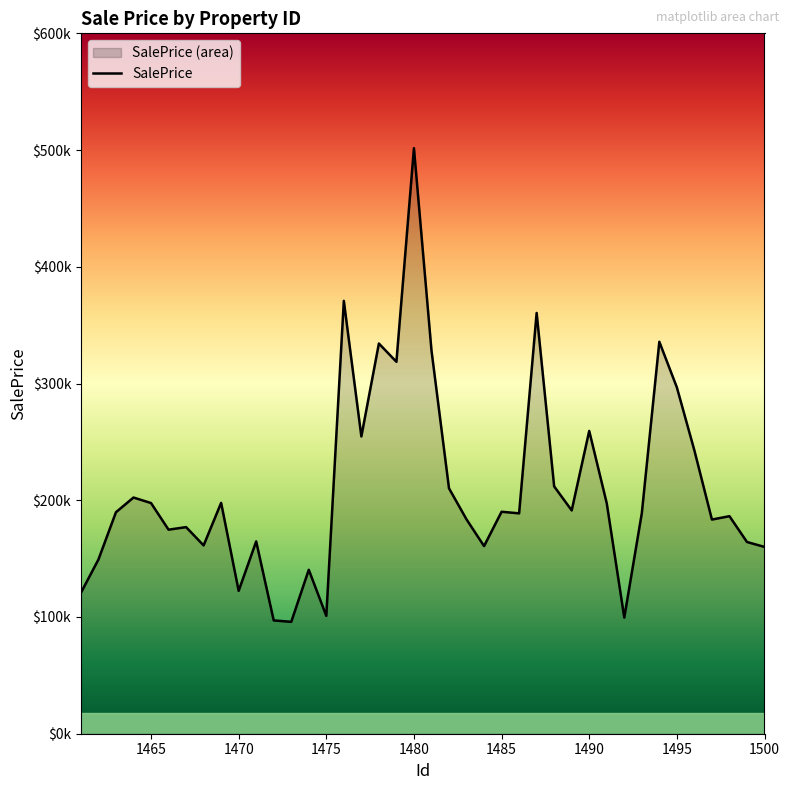

Does the chart display data point markers on the line(s)?

No